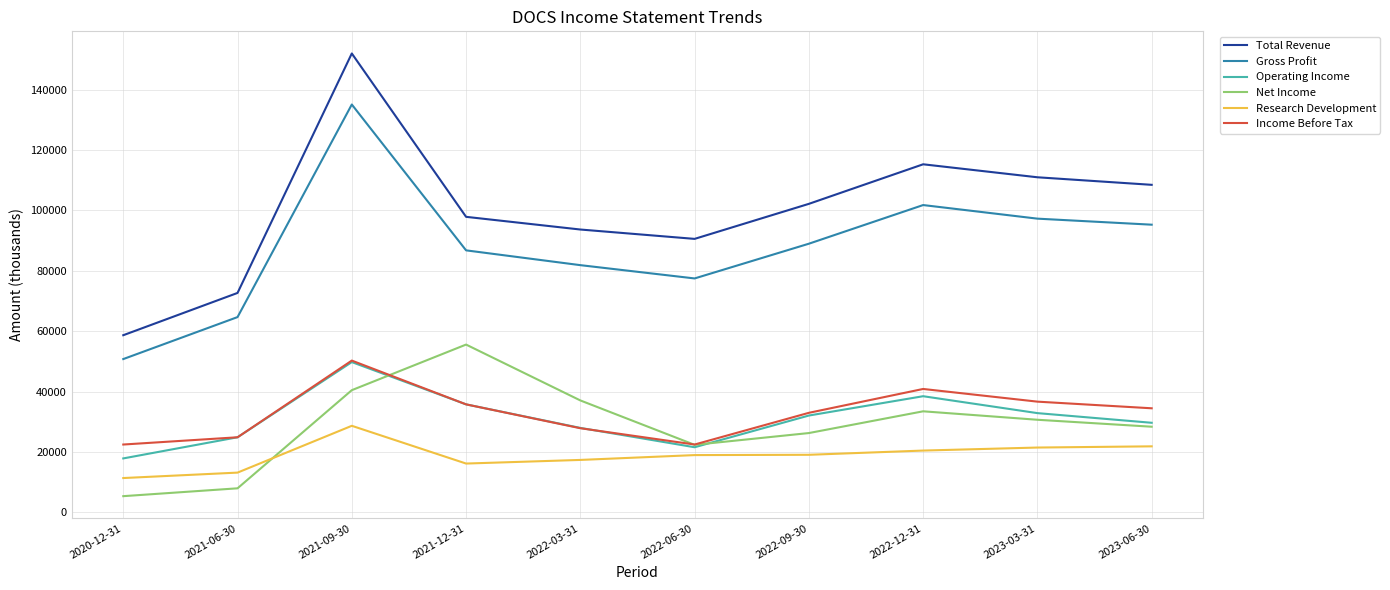

What is the minimum value for Net Income?

5400